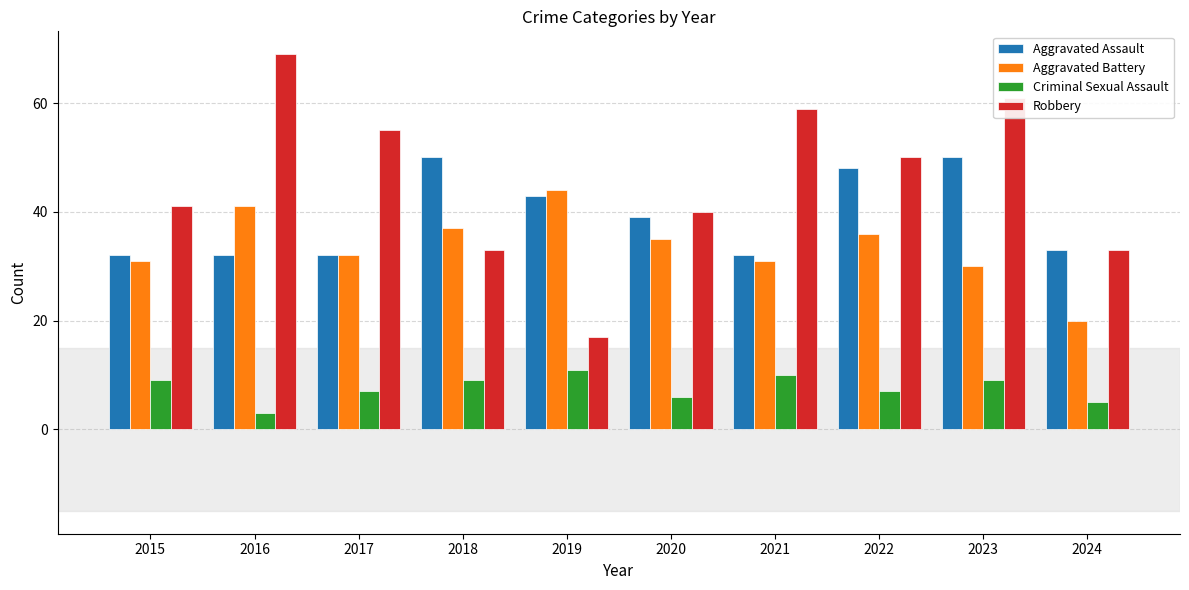

At which label does Aggravated Battery first exceed 35?

2016